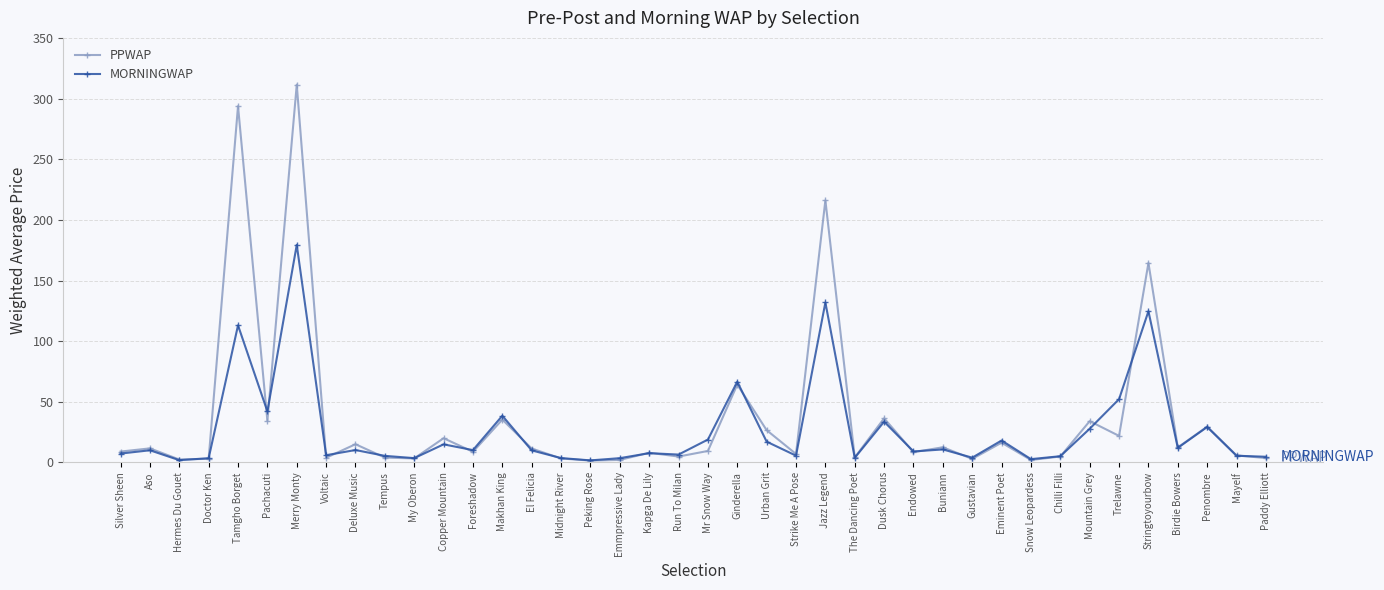

True or false: MORNINGWAP has a value of 44.5 at Mountain Grey.

False